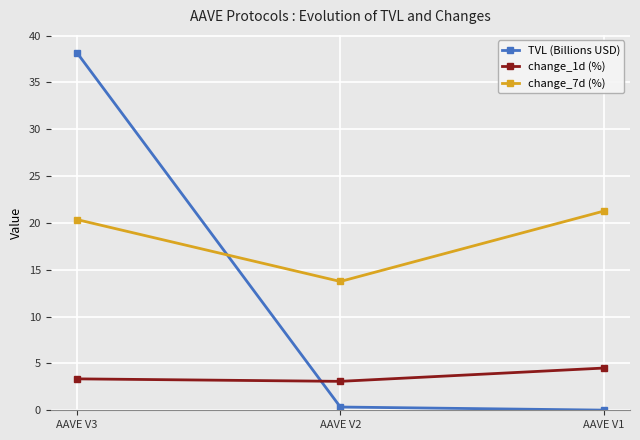

Count the number of data series in this chart.

3